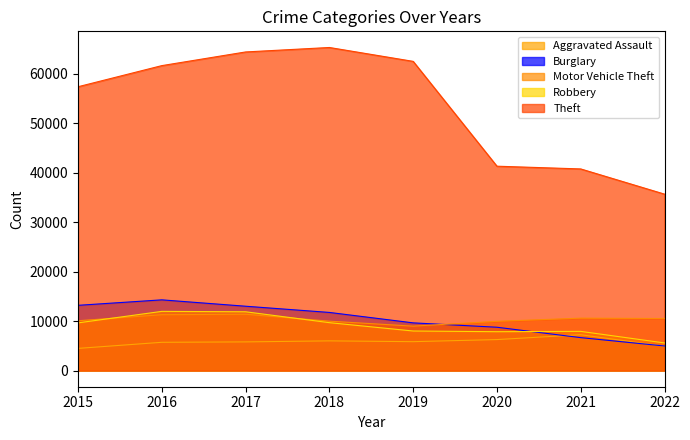

What is the maximum value for Theft?

65282